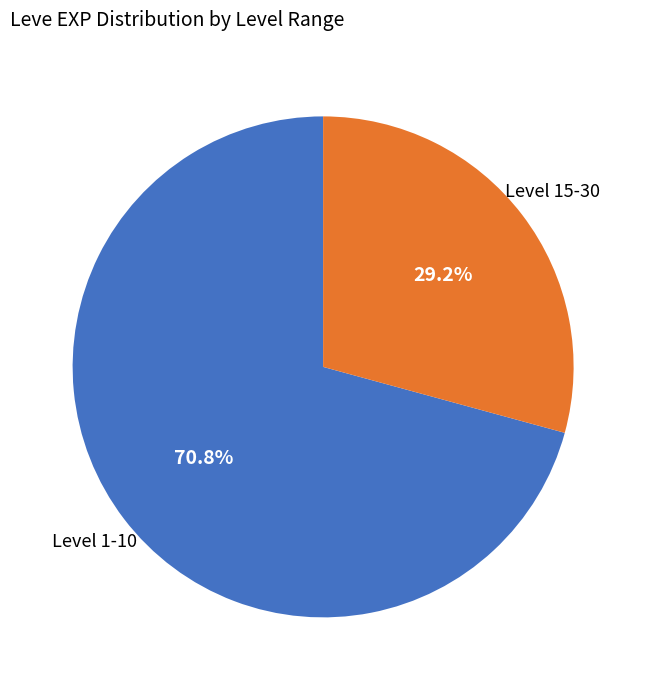

Count the number of slices in the pie.

2